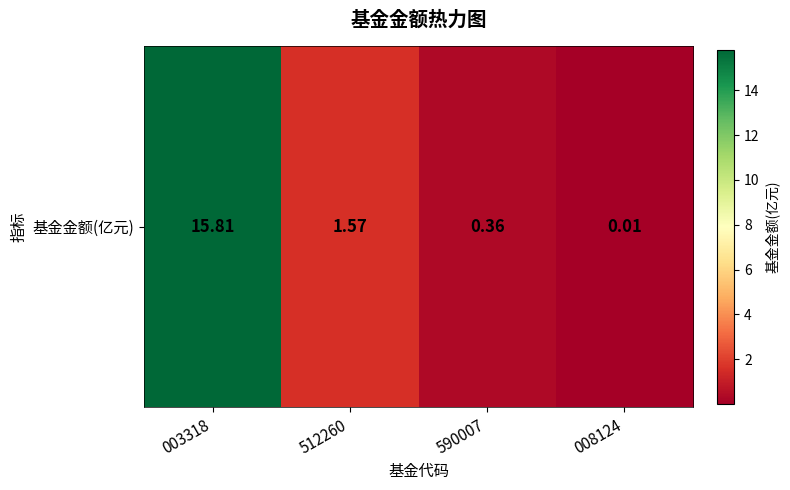

At which label does the data first exceed 1?

003318